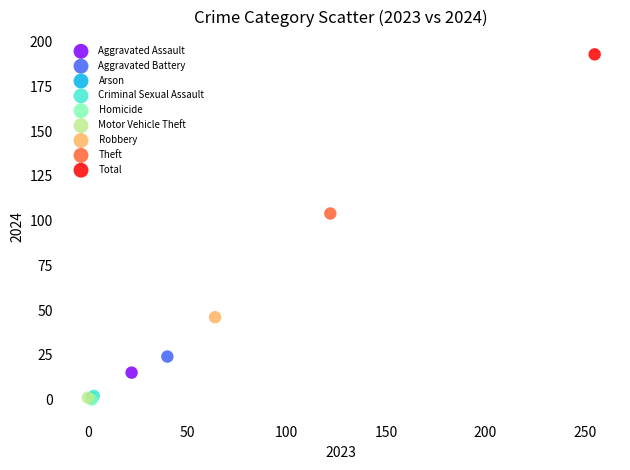

What are all the series names shown in the legend?

Aggravated Assault, Aggravated Battery, Arson, Criminal Sexual Assault, Homicide, Motor Vehicle Theft, Robbery, Theft, Total